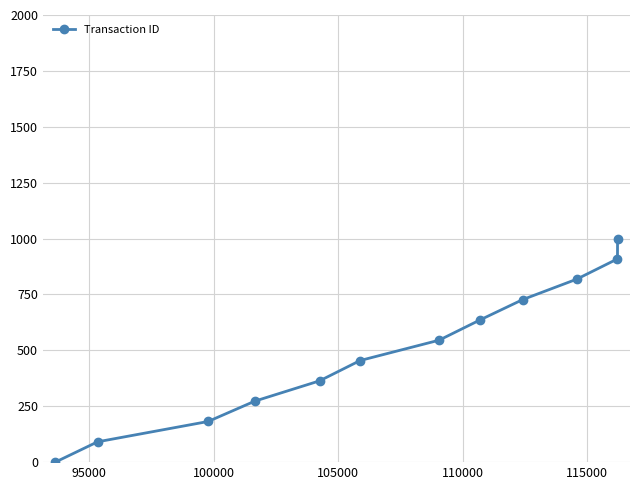

Is this an area chart (filled region under the line)?

No